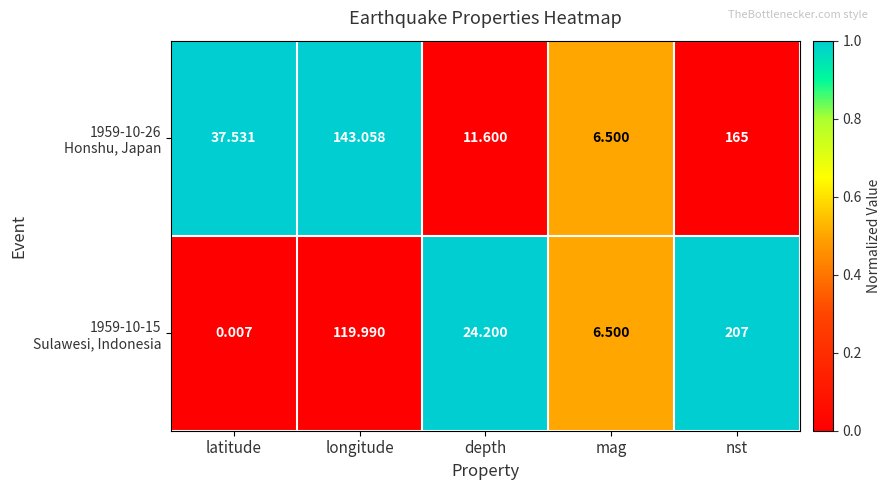

At which category is the sum across all series the highest?

nst